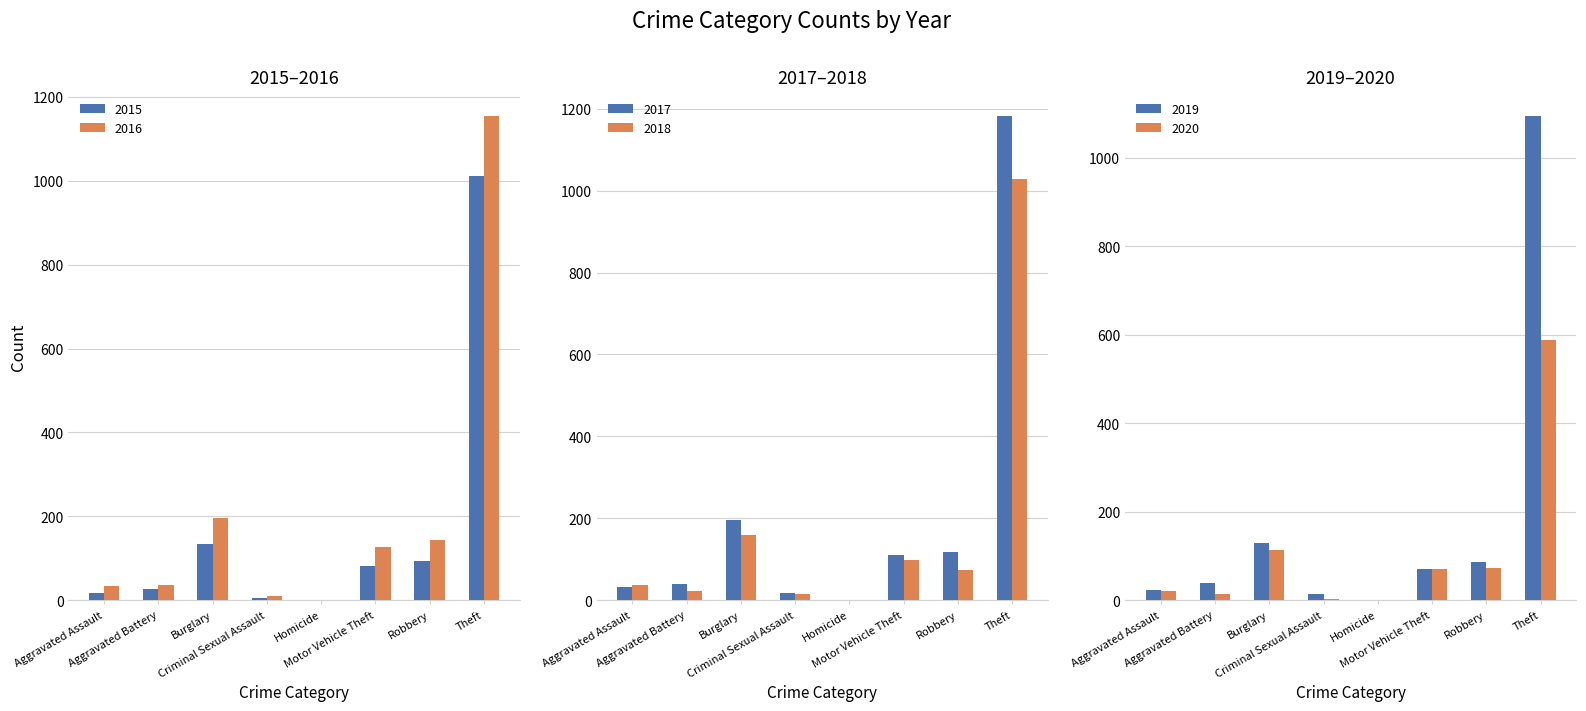

Is it true that 2019 equals 16 at Aggravated Assault?

False